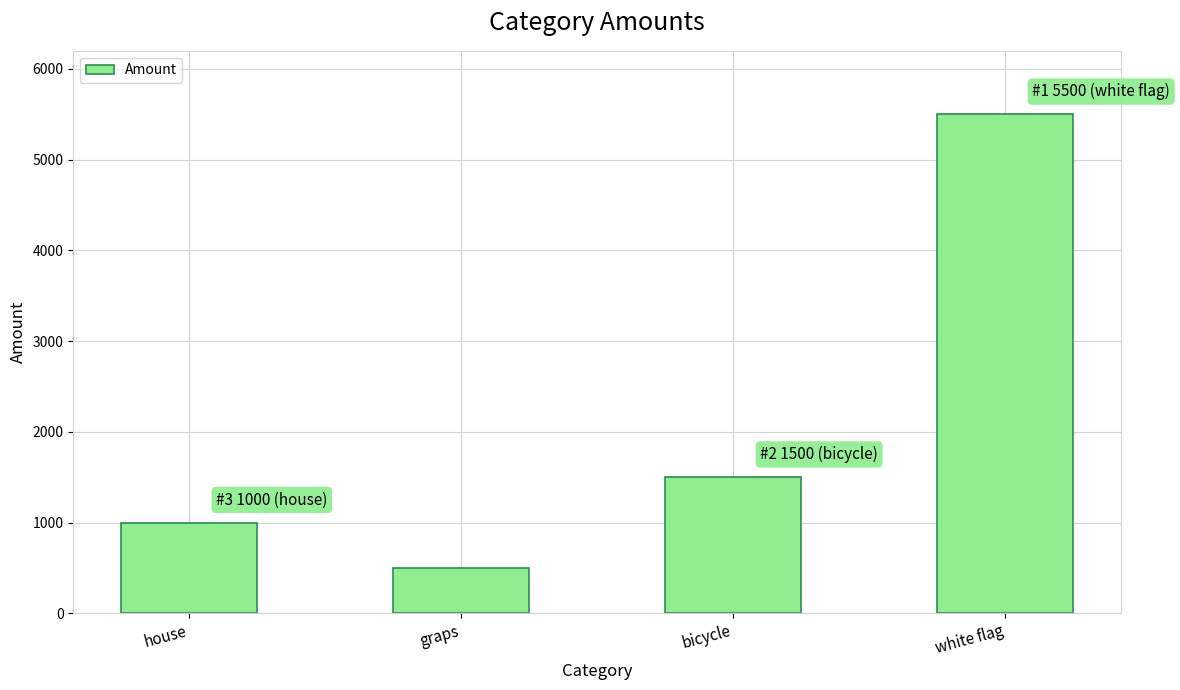

True or false: the data shows 3699 at white flag.

False